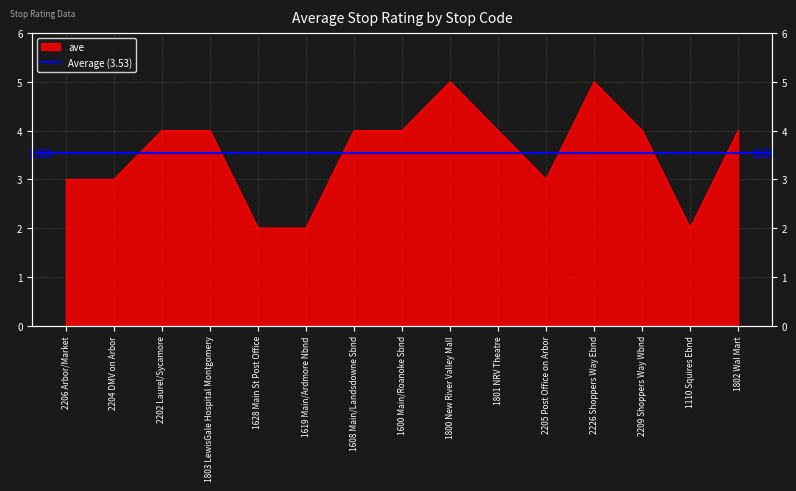

At which category does the chart reach its peak across all series?

1800 New River Valley Mall